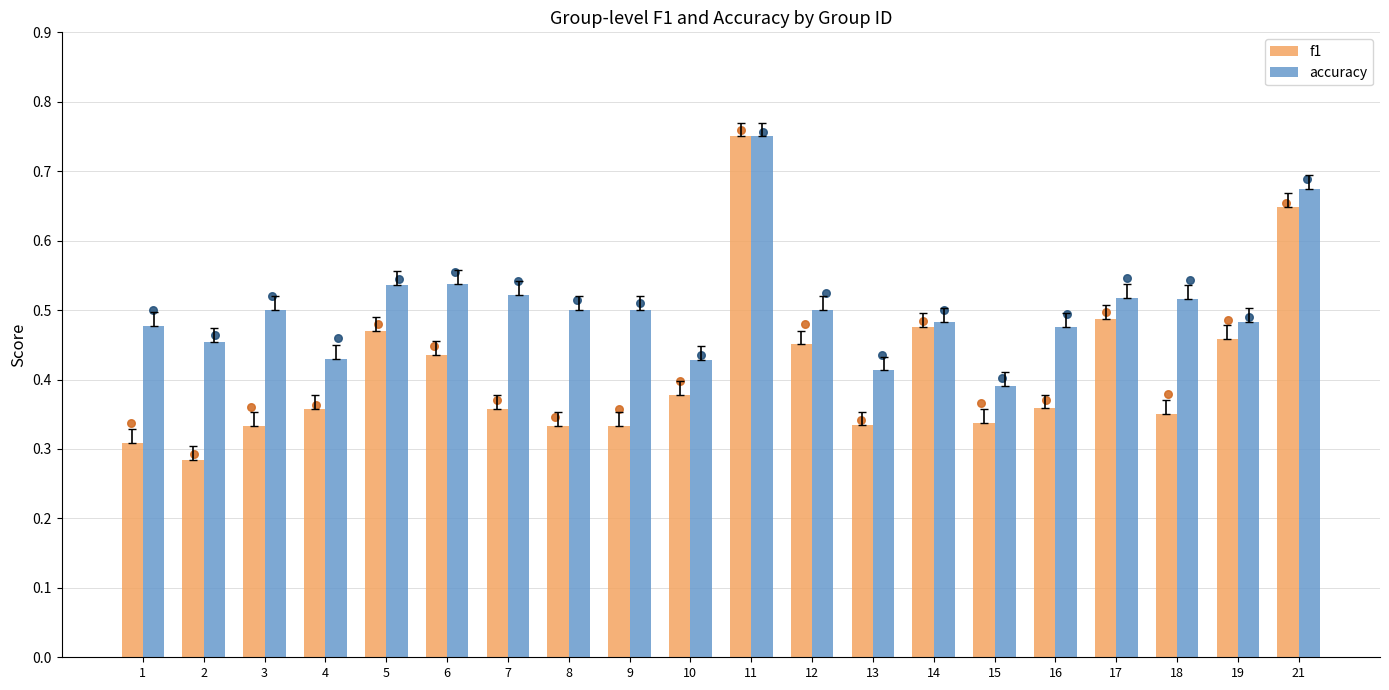

At how many categories does at least one series exceed 0?

20